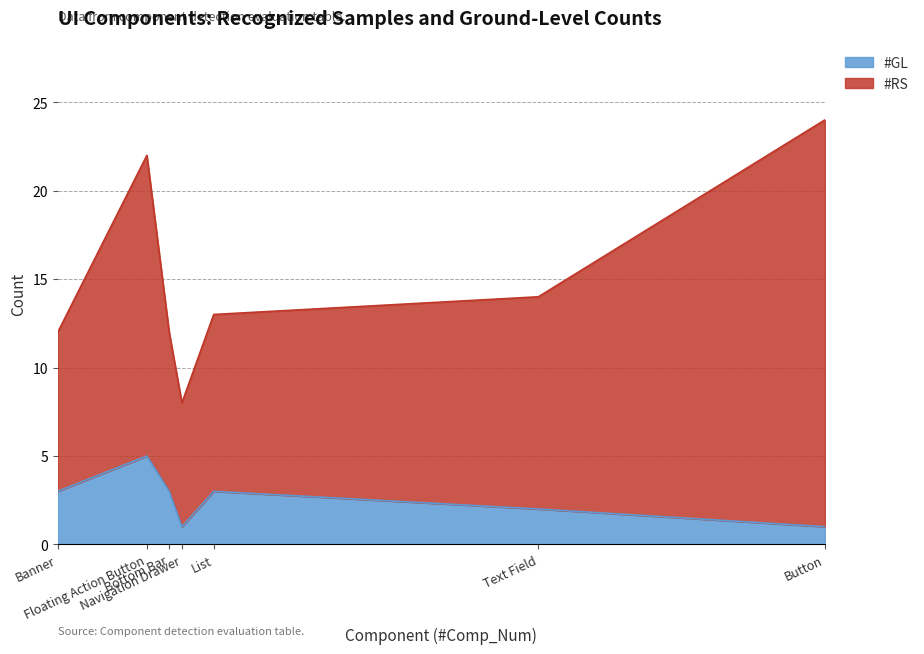

List the series in order of their peak value, highest first.

#RS, #GL